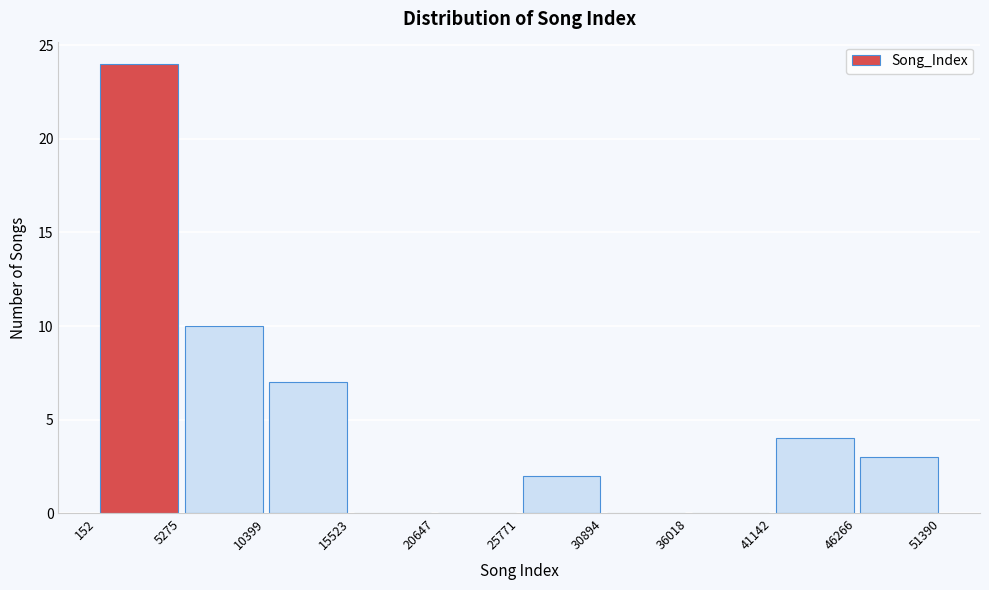

Which range on the x-axis has the tallest bar?

152 to 5275